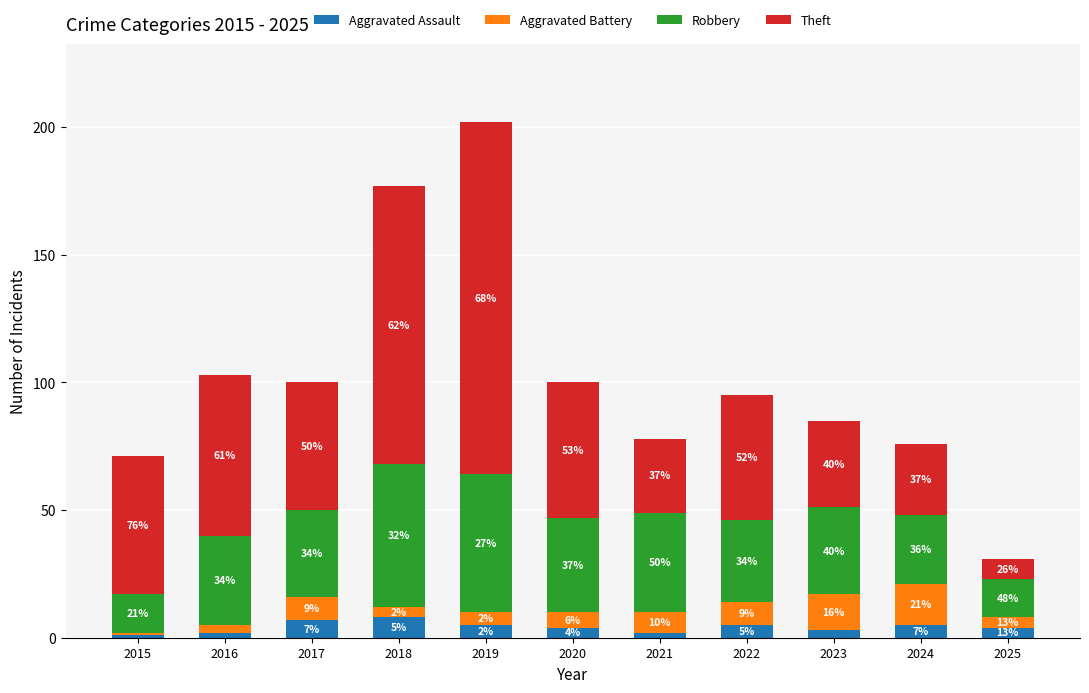

What is the value of the Aggravated Assault bar at the 11th from the left?

4